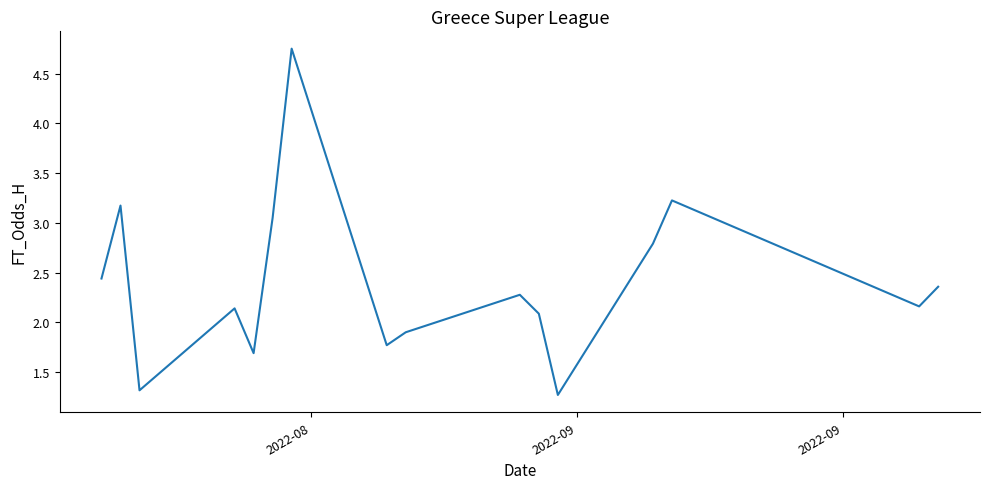

What is the difference between the maximum and minimum values?

3.5